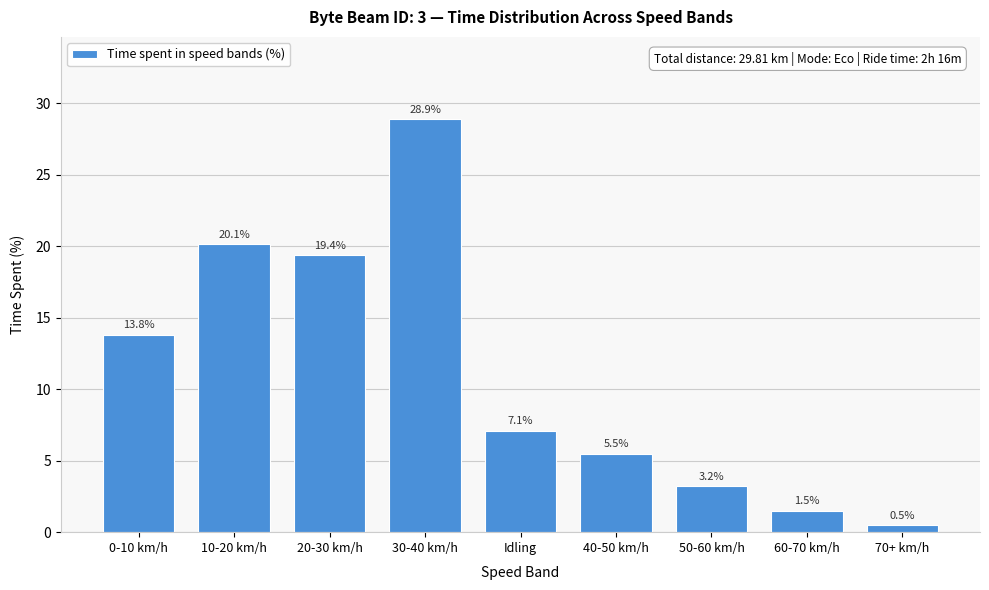

Reading right to left, what are all the values shown in this chart?

70+ km/h=0.5	60-70 km/h=1.5	50-60 km/h=3.2	40-50 km/h=5.5	Idling=7.1	30-40 km/h=28.9	20-30 km/h=19.4	10-20 km/h=20.1	0-10 km/h=13.8